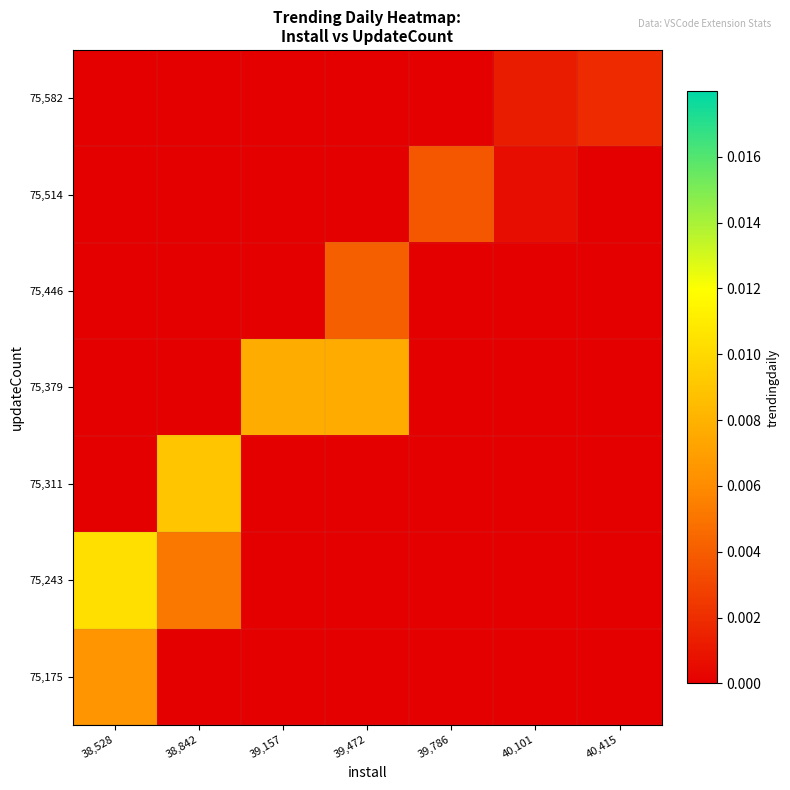

Which has a higher value, 40,415 or 38,842?

40,415